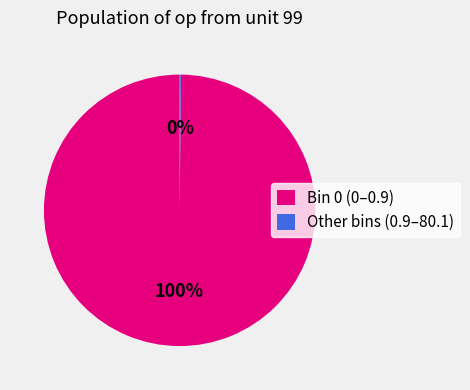

To the nearest percent, what percentage of the pie is Bin 0 (0–0.9)?

100%